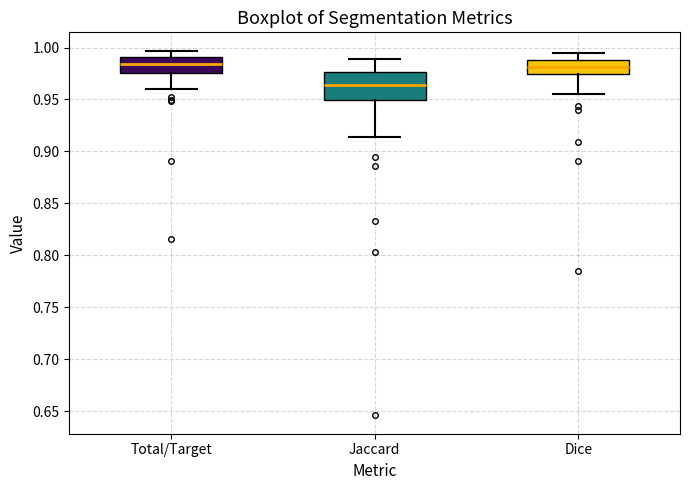

Where is the lower edge of the box for Total/Target on the y-axis? The values are not printed on the chart, so give them approximately, as read against the axis.

0.975